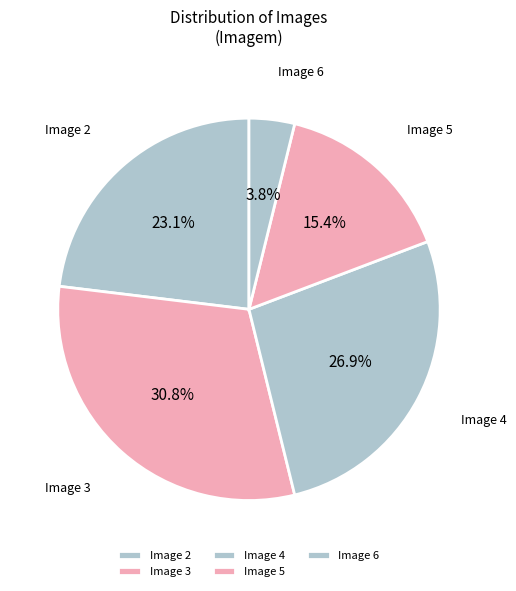

Do Image 6 and Image 4 together represent more than half of the pie?

No